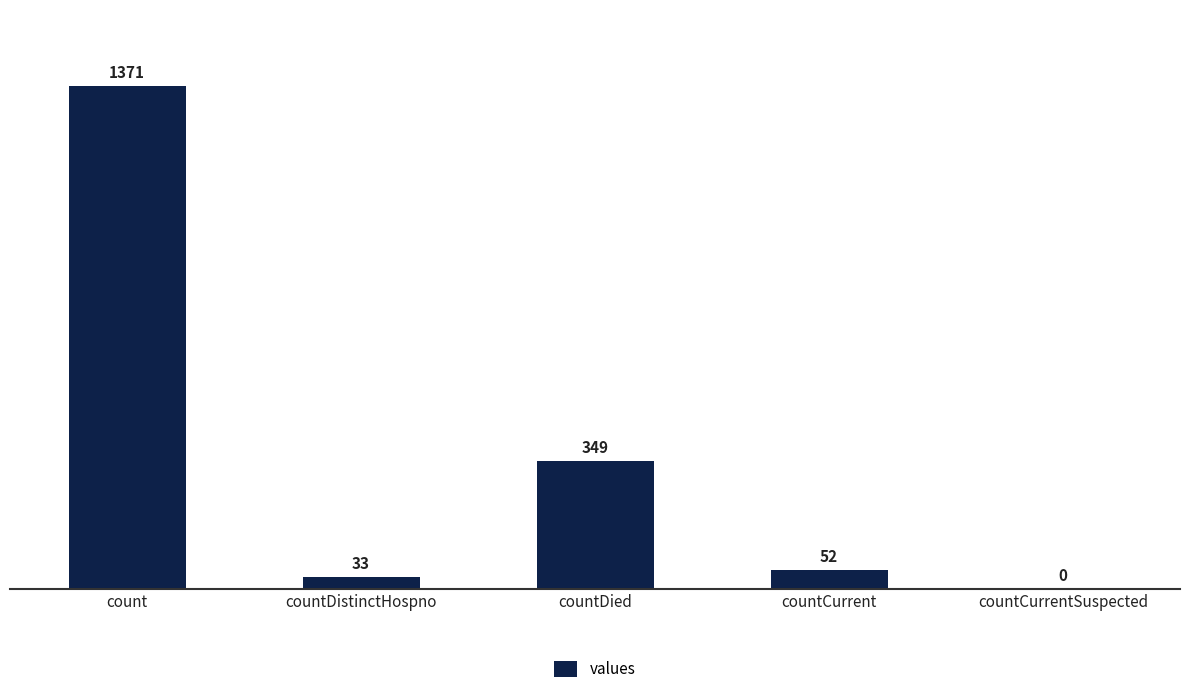

What is the average value?

361